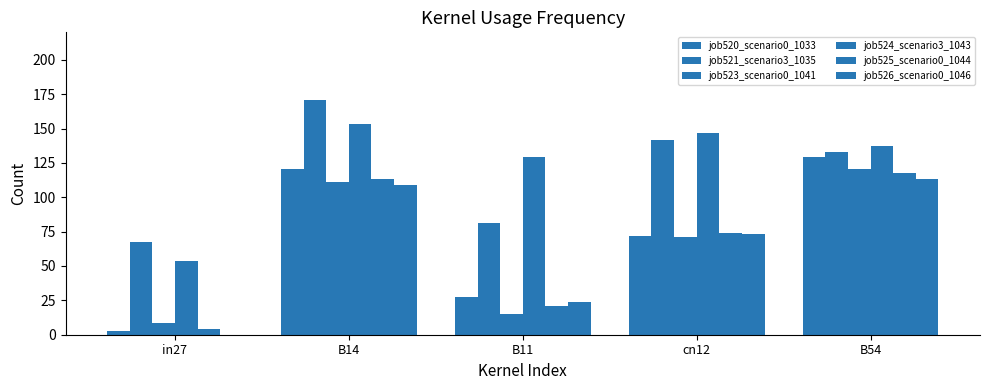

Which series has the widest spread of values?

job520_scenario0_1033